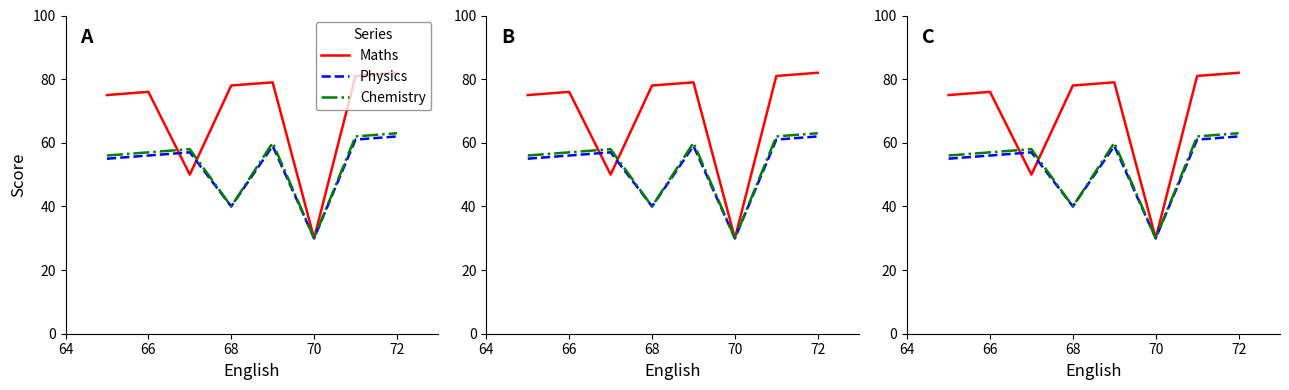

True or false: Maths has more than 1 points higher than both neighbors.

True